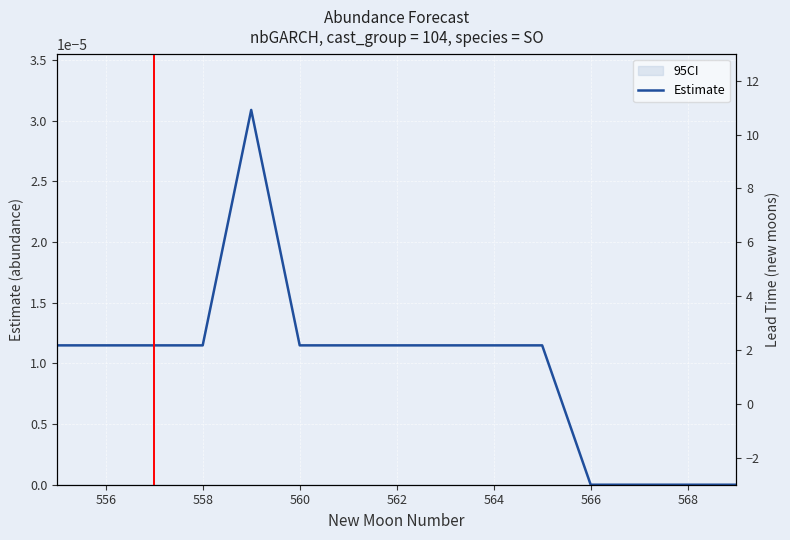

How many data points does each series have?

15